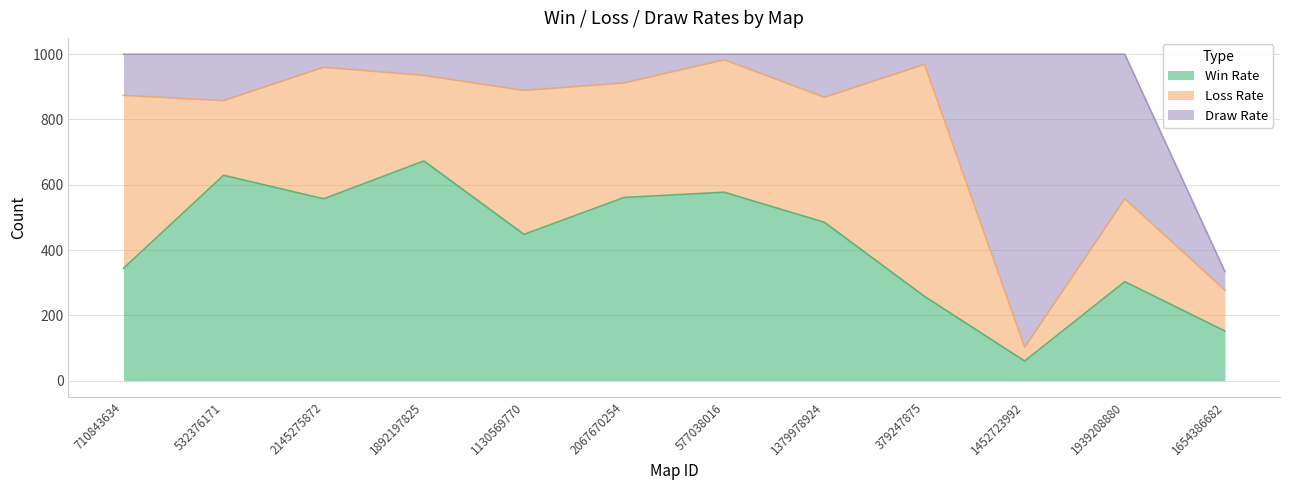

What is the lowest value of the Draw Rate series?

17